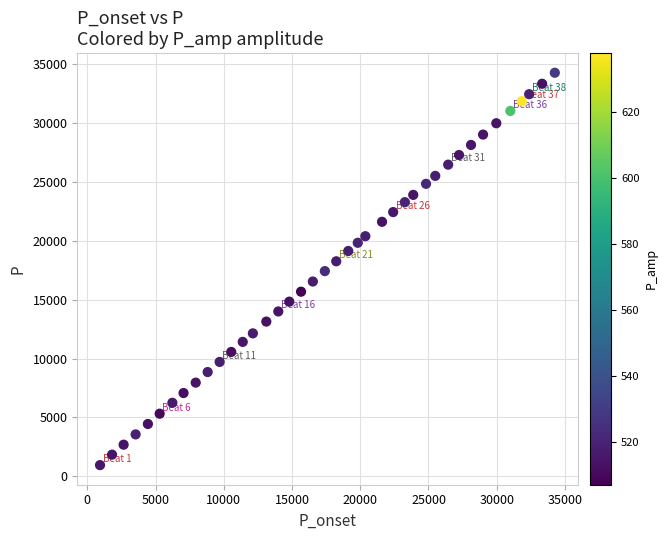

What is the range of X values (max minus min)?

33318